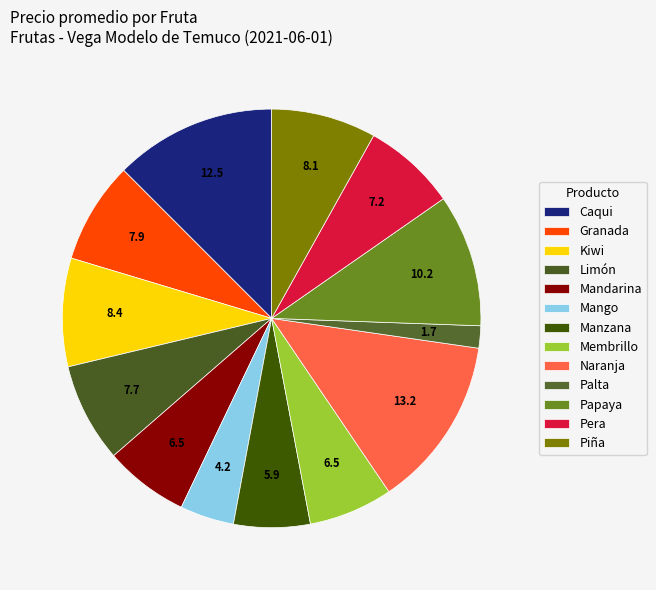

What is the total percentage of Granada and Mango?

12.1%